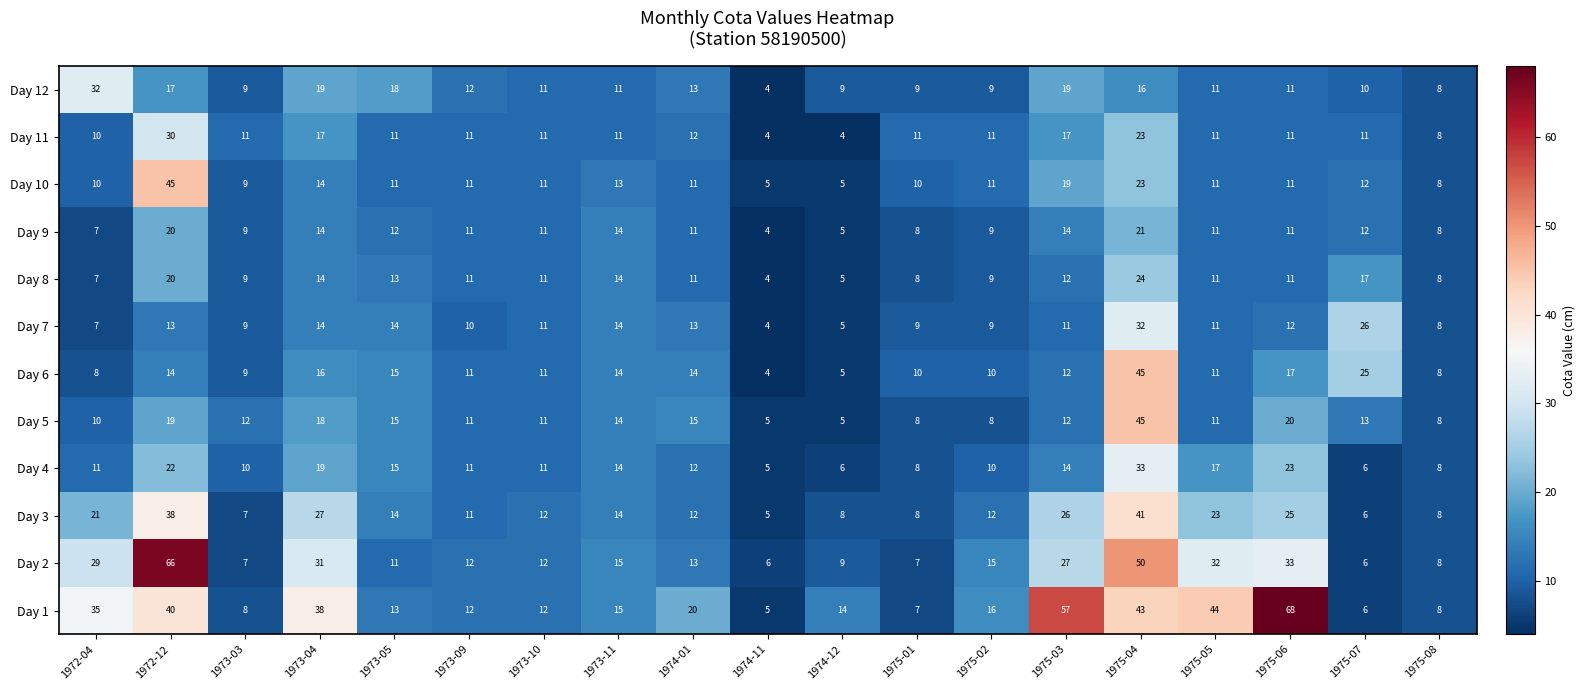

At which category is the sum across all series the highest?

1975-04